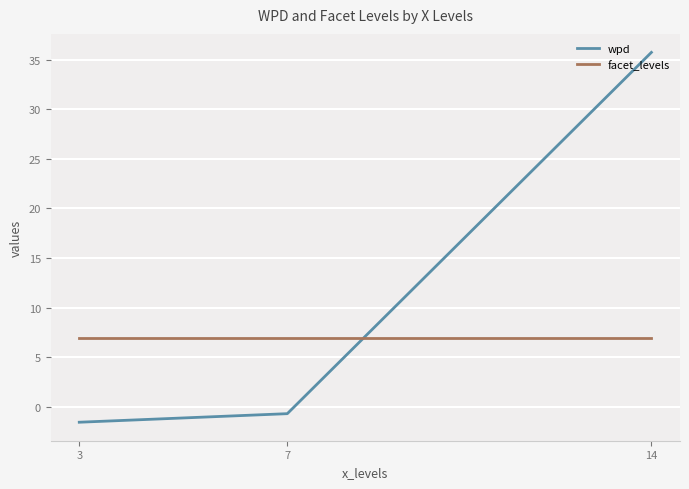

List the series in order of their peak value, highest first.

wpd, facet_levels